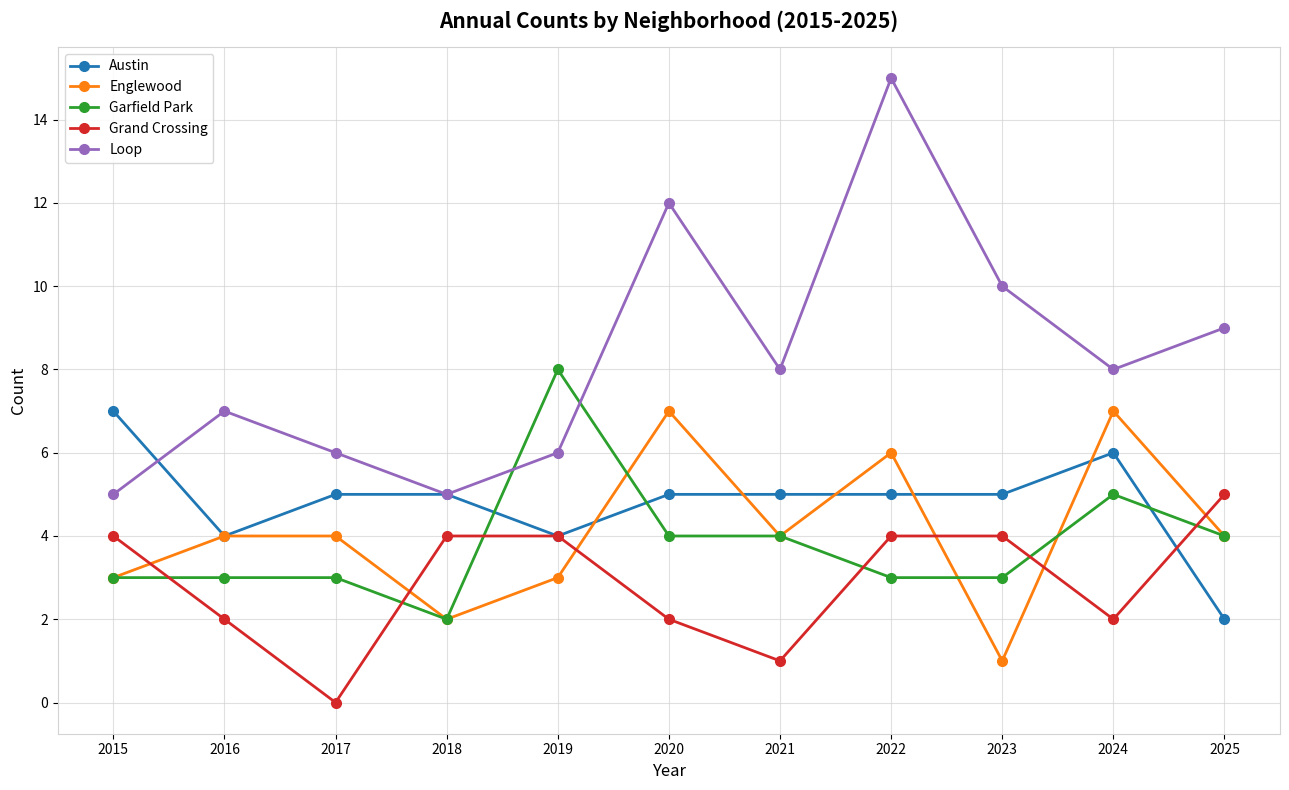

True or false: Austin has a value of 1 at 2017.

False